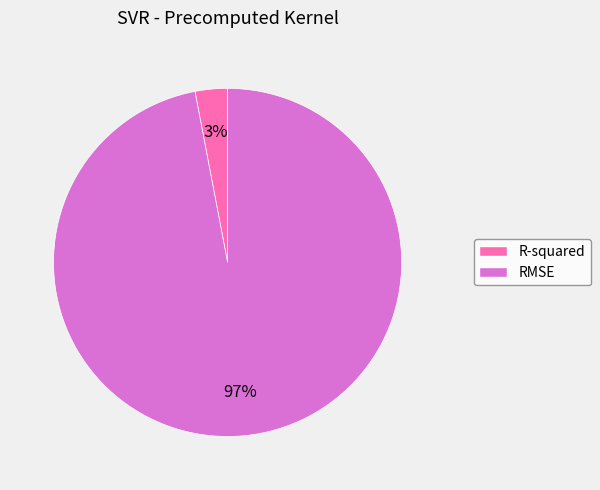

To the nearest percent, what is the average slice percentage?

50%